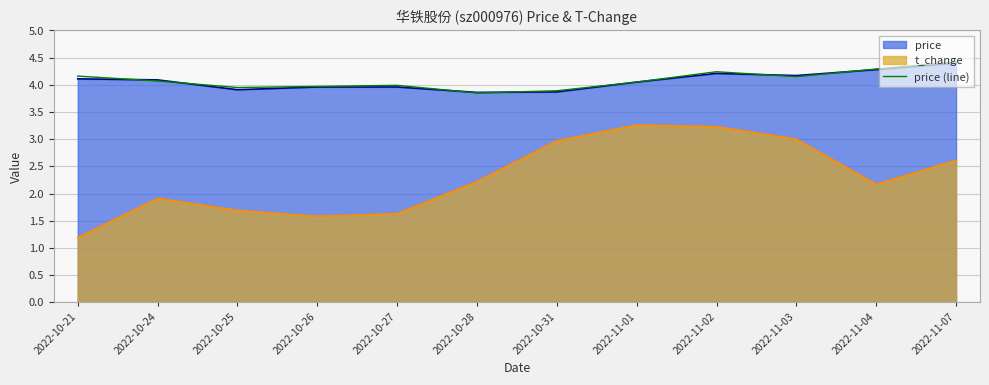

What is the difference between the values at 2022-11-04 and 2022-11-07?

0.1